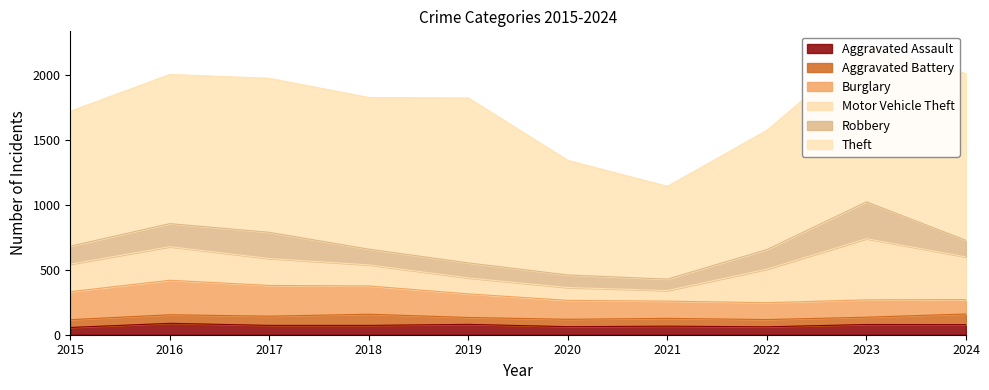

Reading right to left, transcribe all the data shown in this chart.

Aggravated Assault: 2024=78	2023=79	2022=61	2021=66	2020=62	2019=80	2018=72	2017=72	2016=88	2015=56
Aggravated Battery: 2024=82	2023=56	2022=56	2021=60	2020=57	2019=53	2018=86	2017=71	2016=66	2015=60
Burglary: 2024=111	2023=134	2022=130	2021=133	2020=146	2019=182	2018=218	2017=237	2016=266	2015=216
Motor Vehicle Theft: 2024=329	2023=472	2022=259	2021=82	2020=99	2019=123	2018=163	2017=208	2016=259	2015=212
Robbery: 2024=128	2023=284	2022=151	2021=88	2020=97	2019=116	2018=121	2017=202	2016=178	2015=139
Theft: 2024=1286	2023=1204	2022=920	2021=716	2020=884	2019=1272	2018=1170	2017=1188	2016=1151	2015=1041